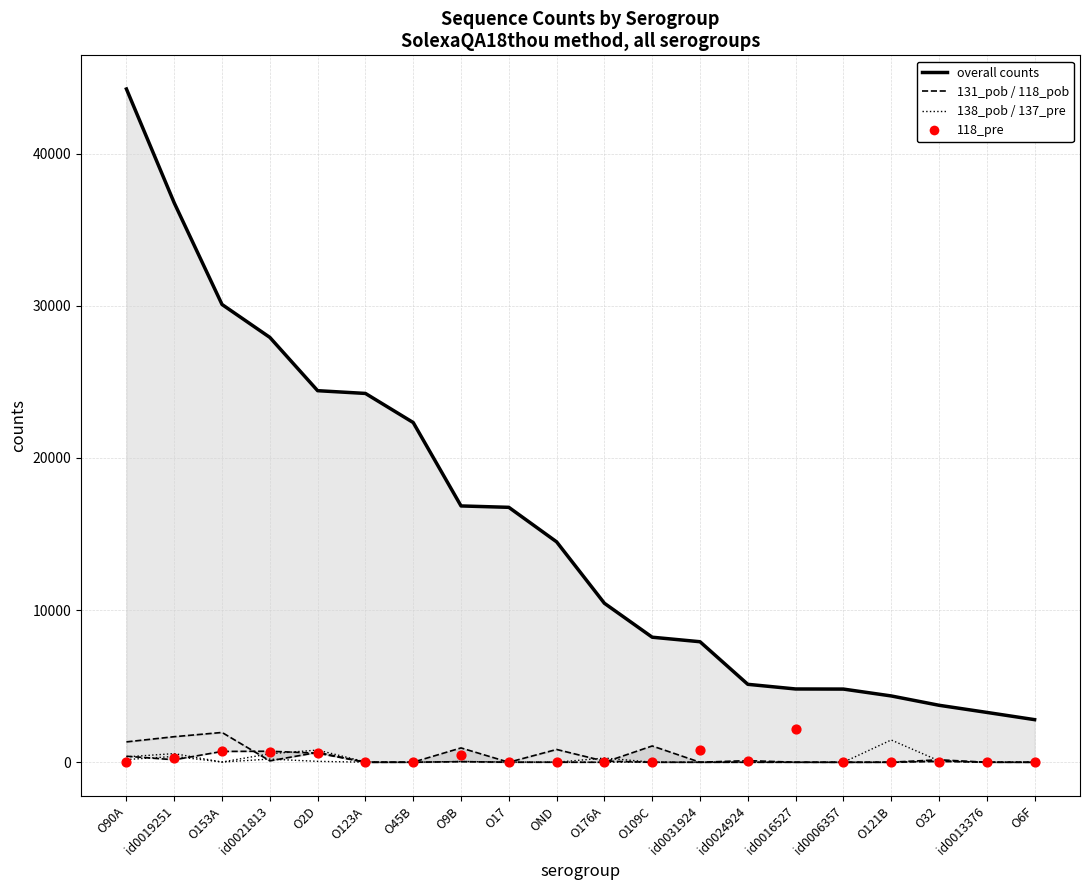

Which series reaches the maximum Y coordinate?

overall counts